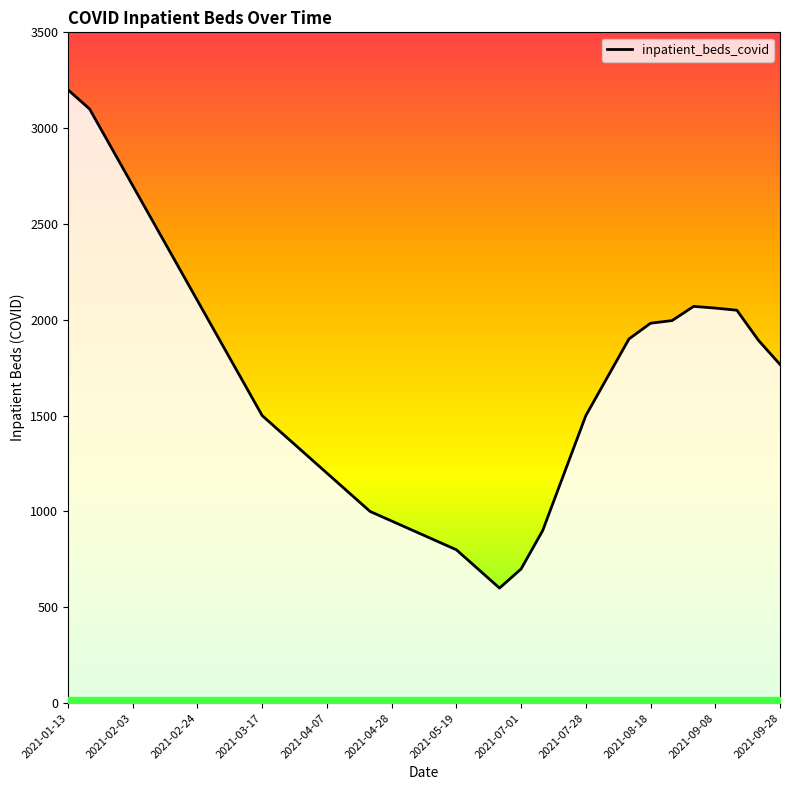

How many lines are shown in the chart?

1